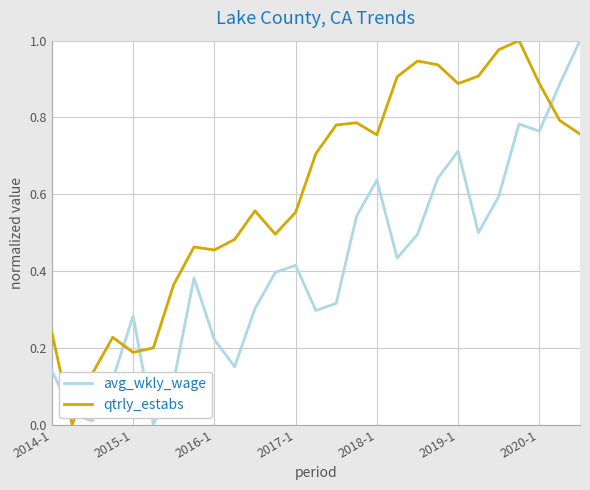

Which series has the largest total across all categories?

qtrly_estabs